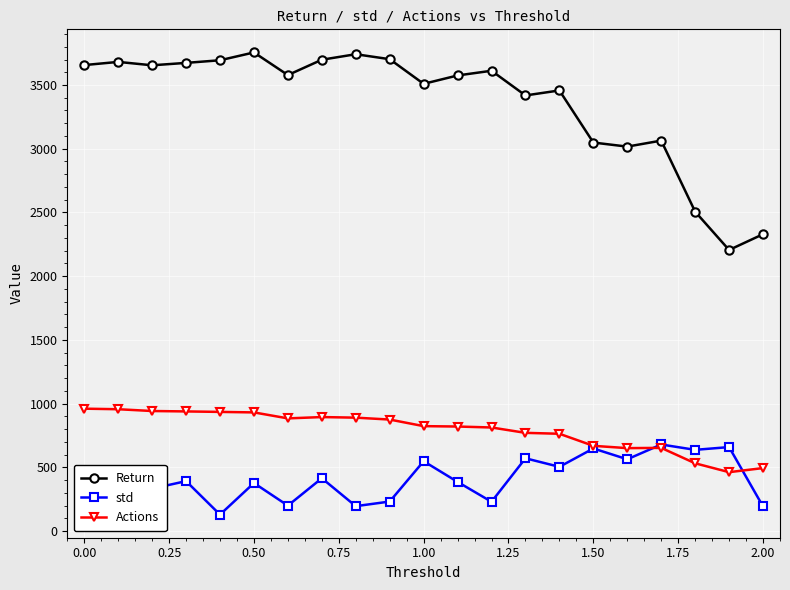

What is the value of the Actions point at the 20th from the left?

461.7